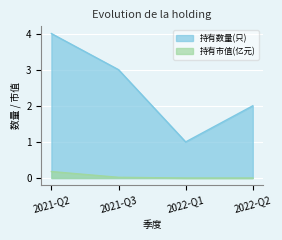

How many interior local valleys does the 持有数量(只) series have?

1